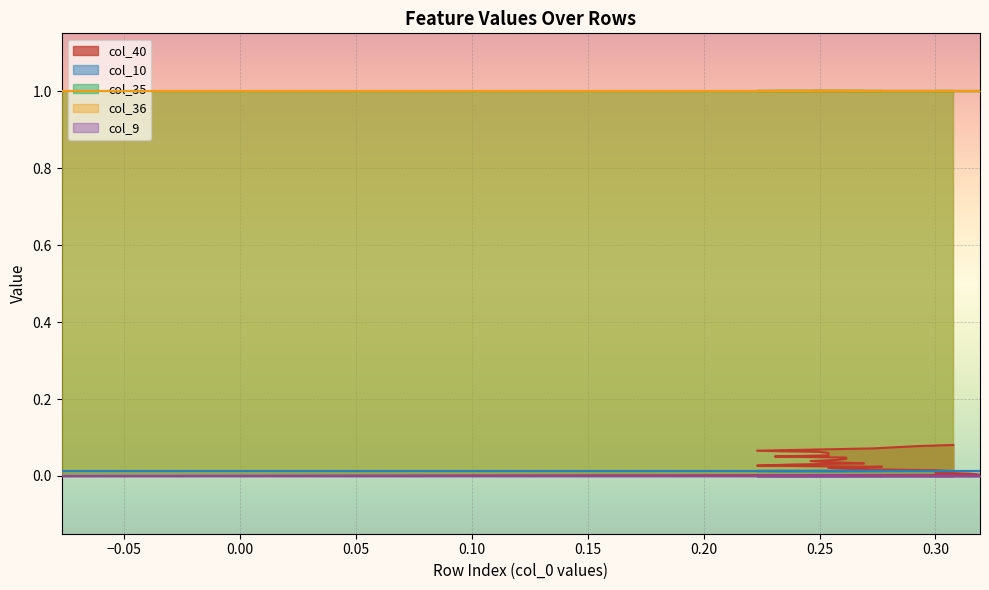

List the series in order of their peak value, highest first.

col_35, col_36, col_40, col_10, col_9